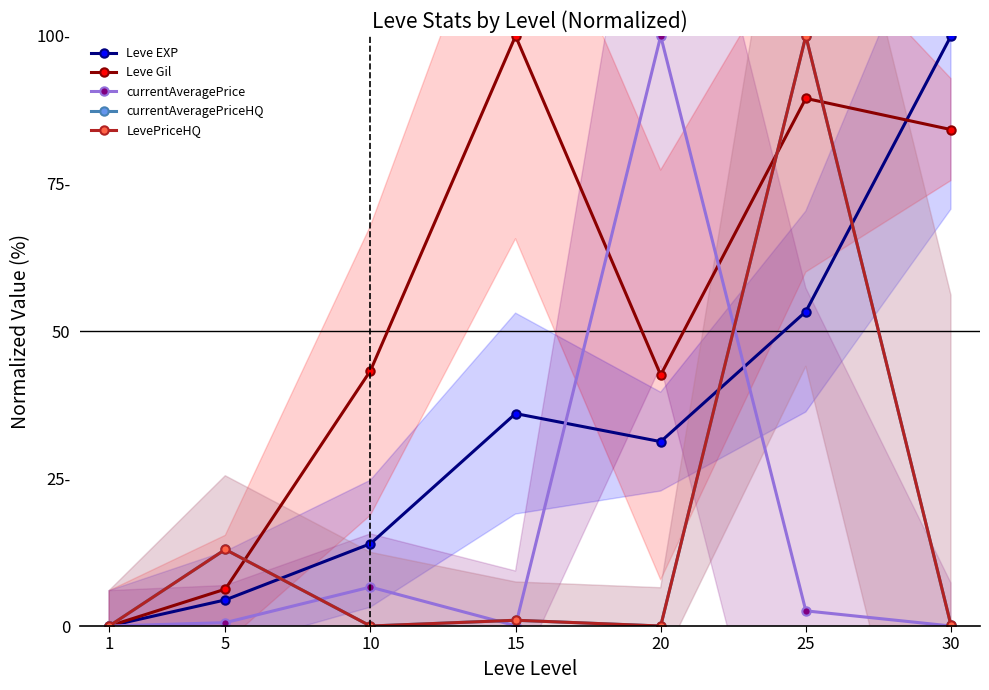

What is the greatest value displayed?

100.0